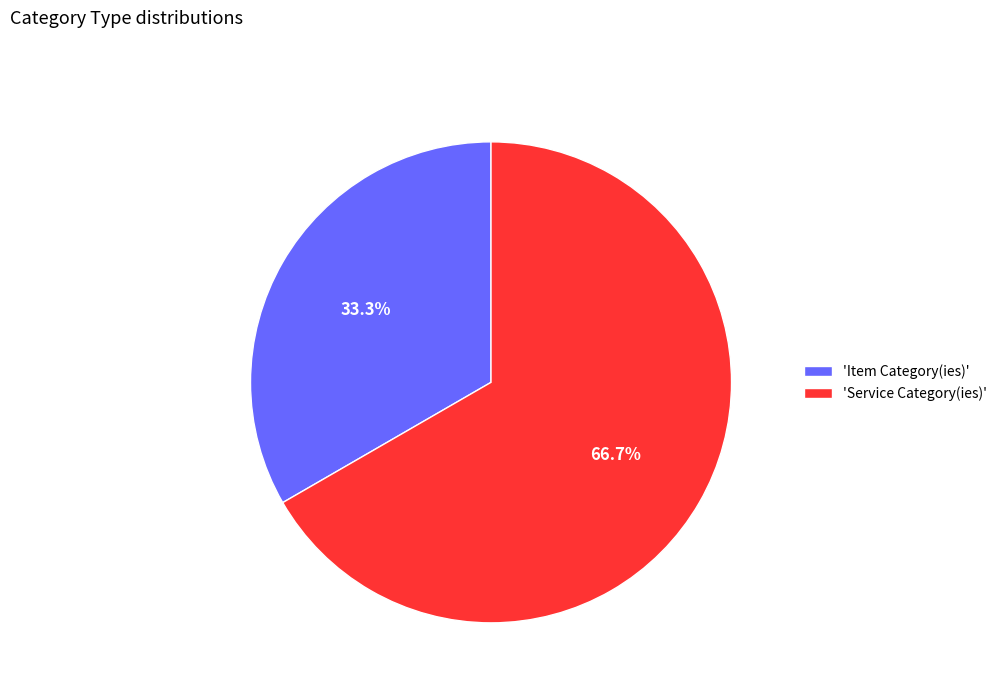

How many segments does this pie chart have?

2